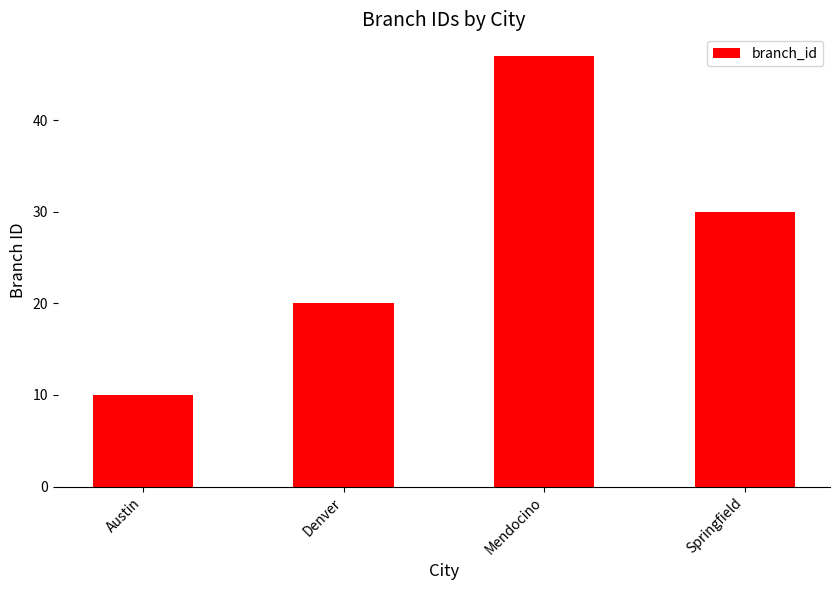

What is the value of the 4th bar from the left?

30